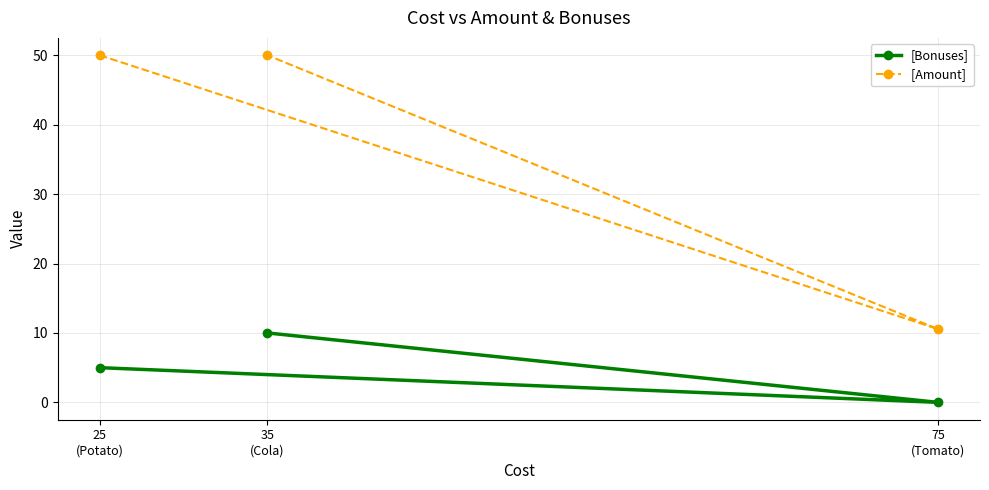

What is the difference between the [Bonuses] values at 75
(Tomato) and 35
(Cola)?

10.0